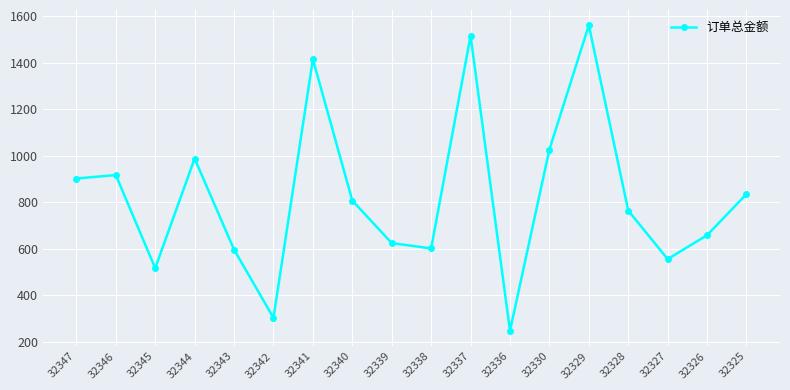

Which category has the highest value across all series?

32329